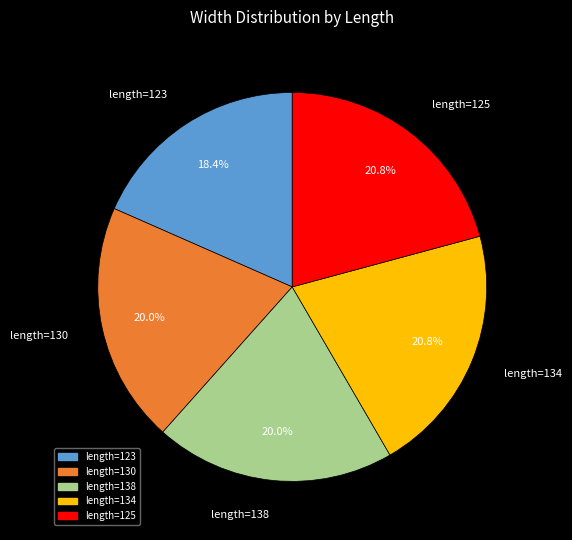

Is there a majority slice in this chart?

No